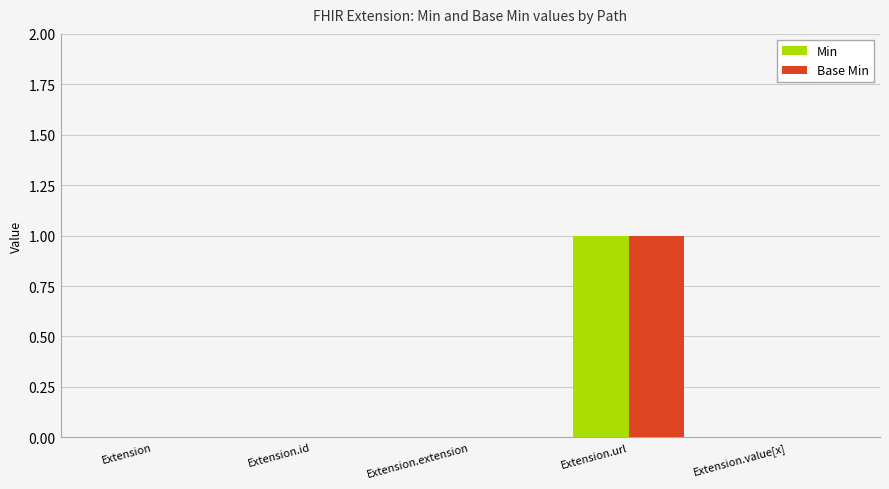

Are the bars horizontal?

No